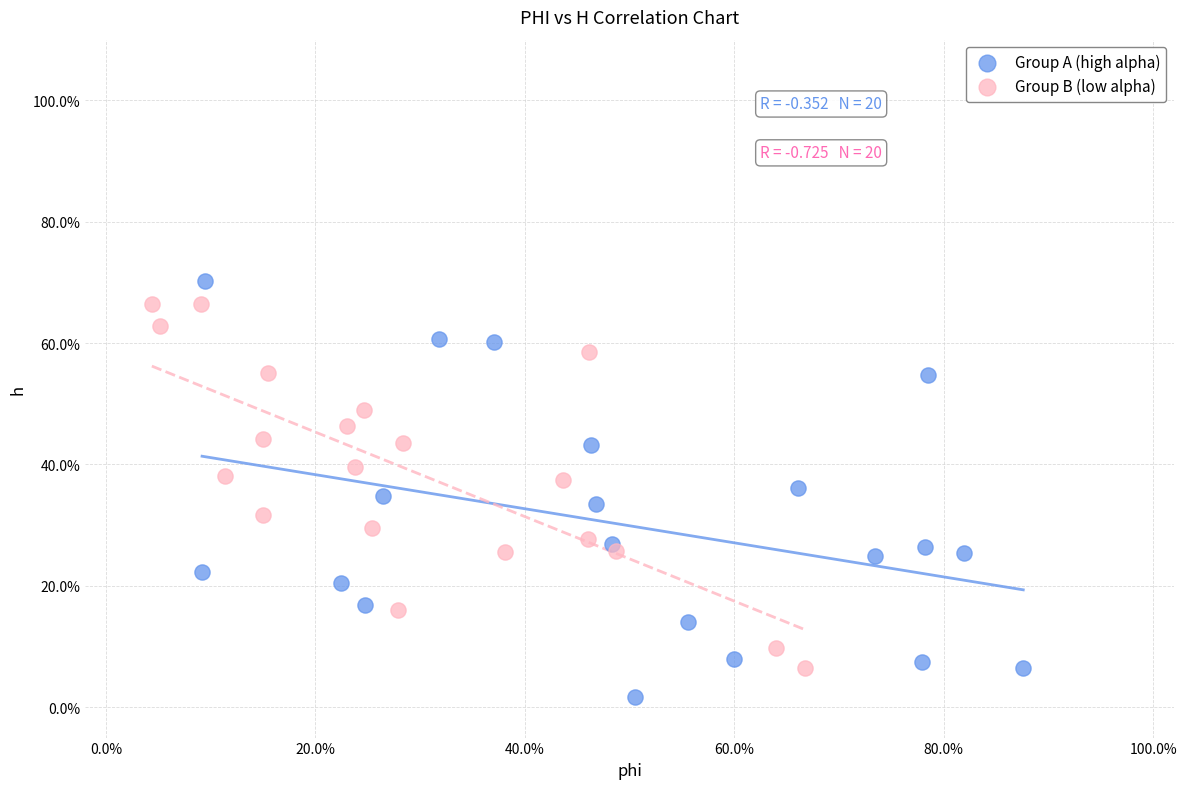

Which series reaches the maximum Y coordinate?

Group A (high alpha)